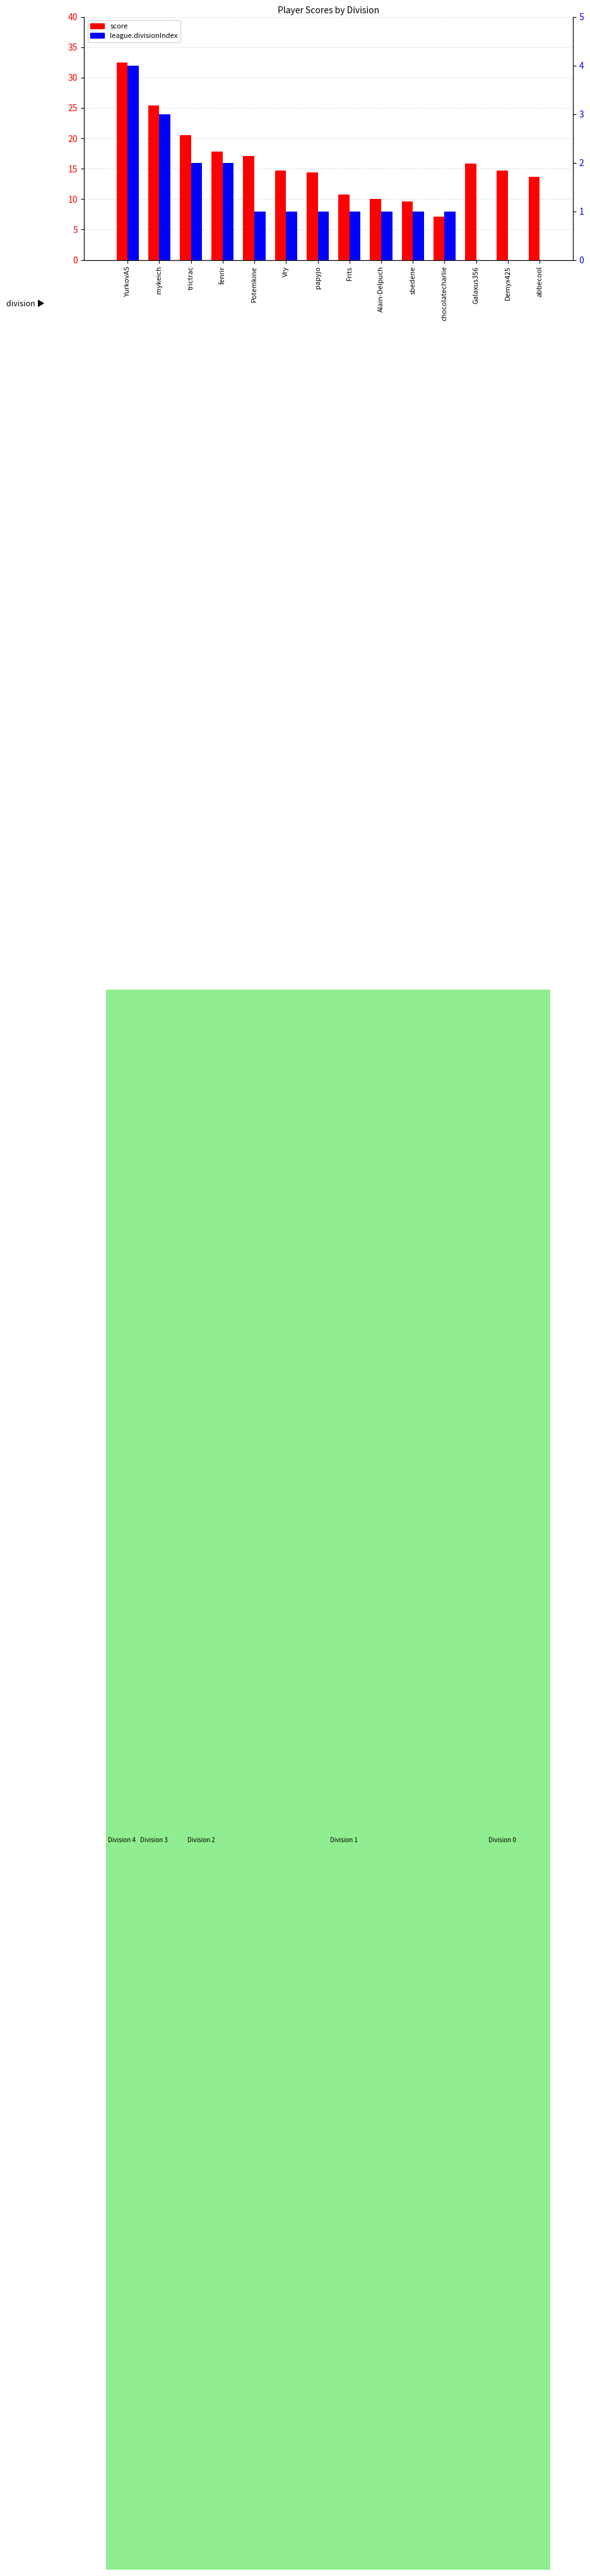

What is the difference between the second highest and second lowest values in the league.divisionIndex series?

3.0